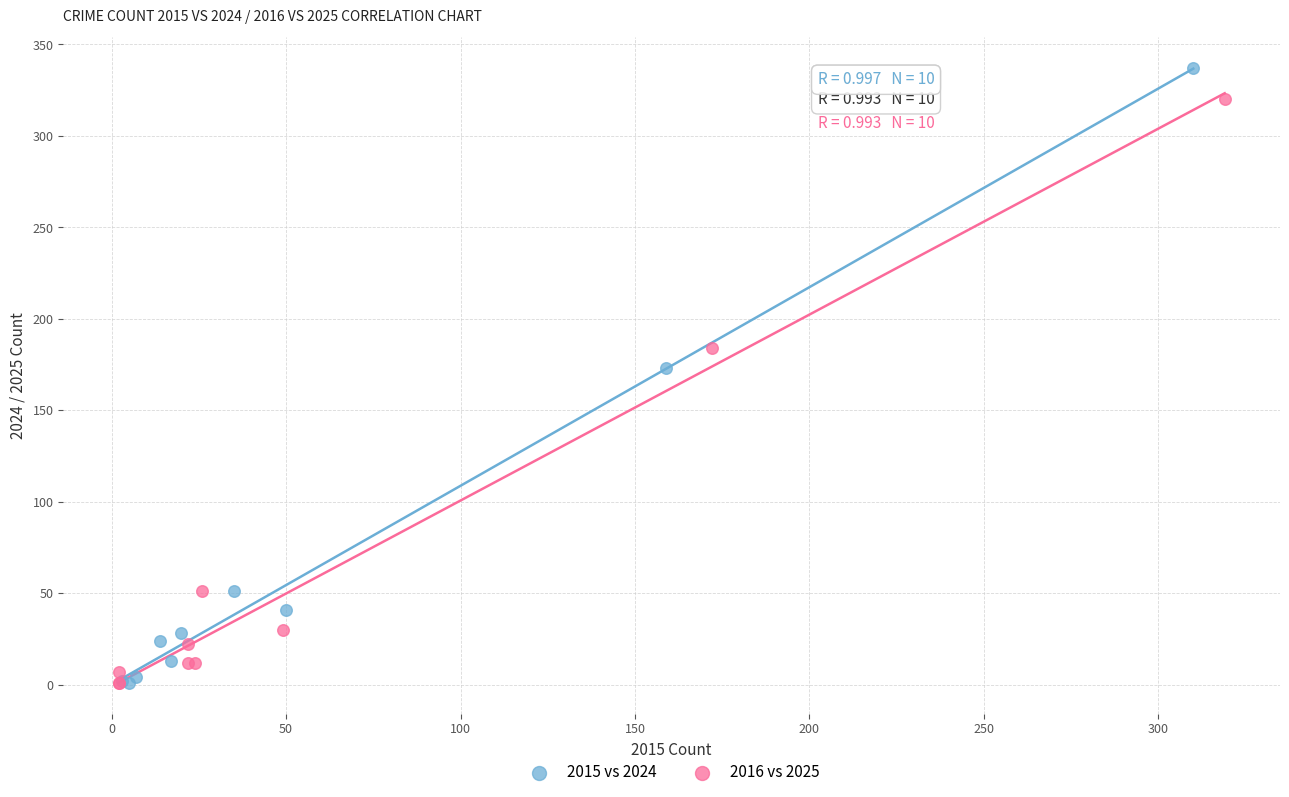

Which series reaches the maximum Y coordinate?

2015 vs 2024